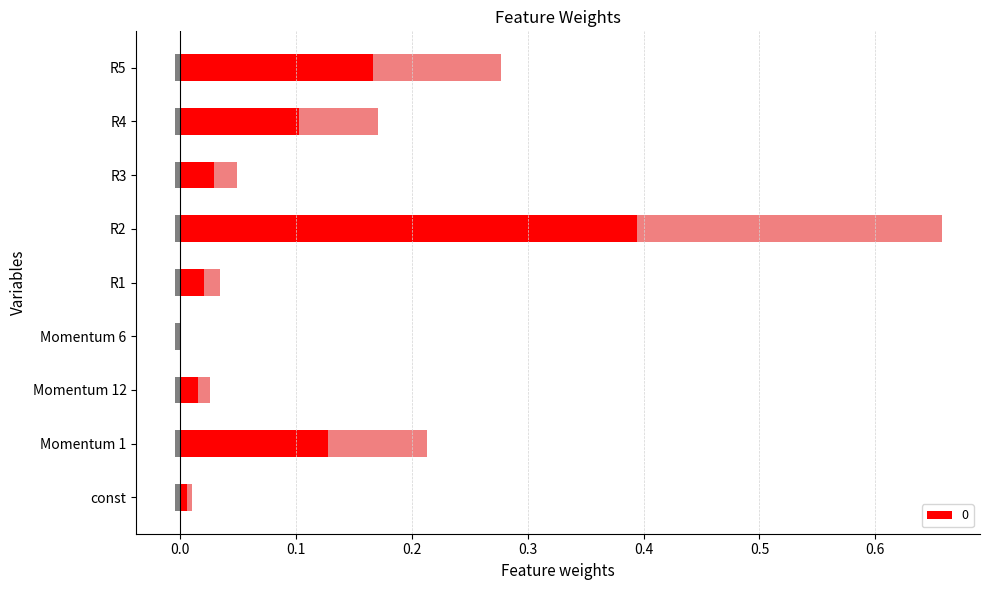

What is the difference between the values at R1 and R4?

0.1